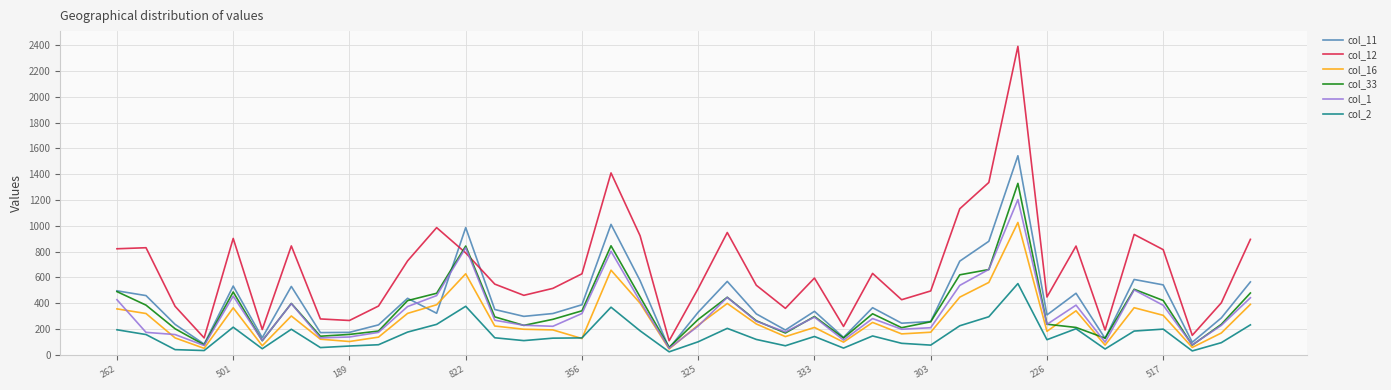

True or false: col_33 has more than 1 points higher than both neighbors.

True